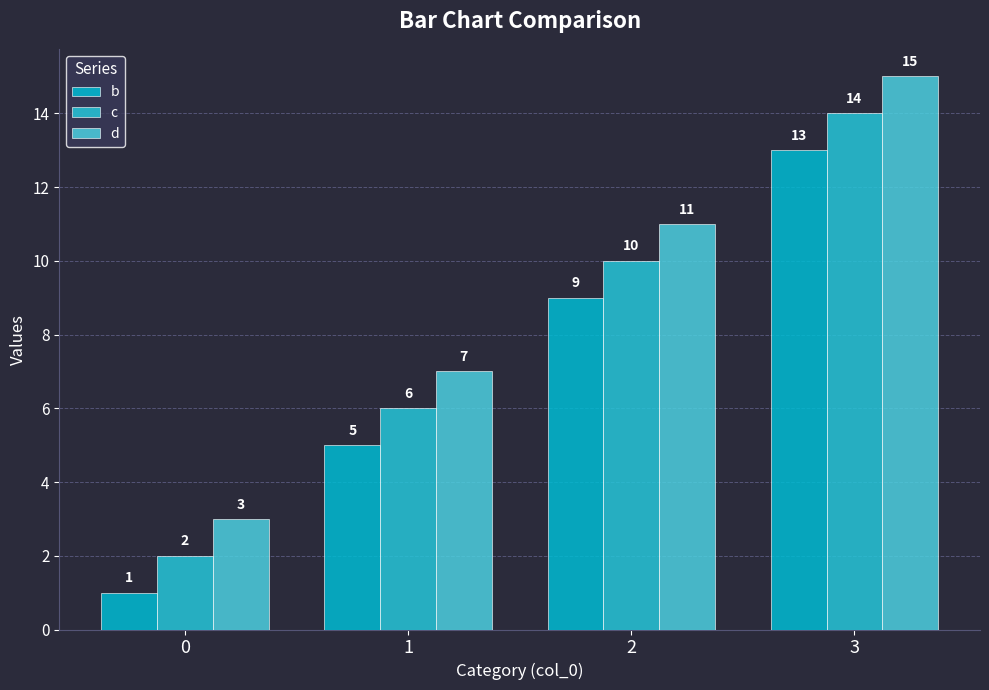

Reading left to right, extract all data points from this chart.

b: 1	5	9	13
c: 2	6	10	14
d: 3	7	11	15